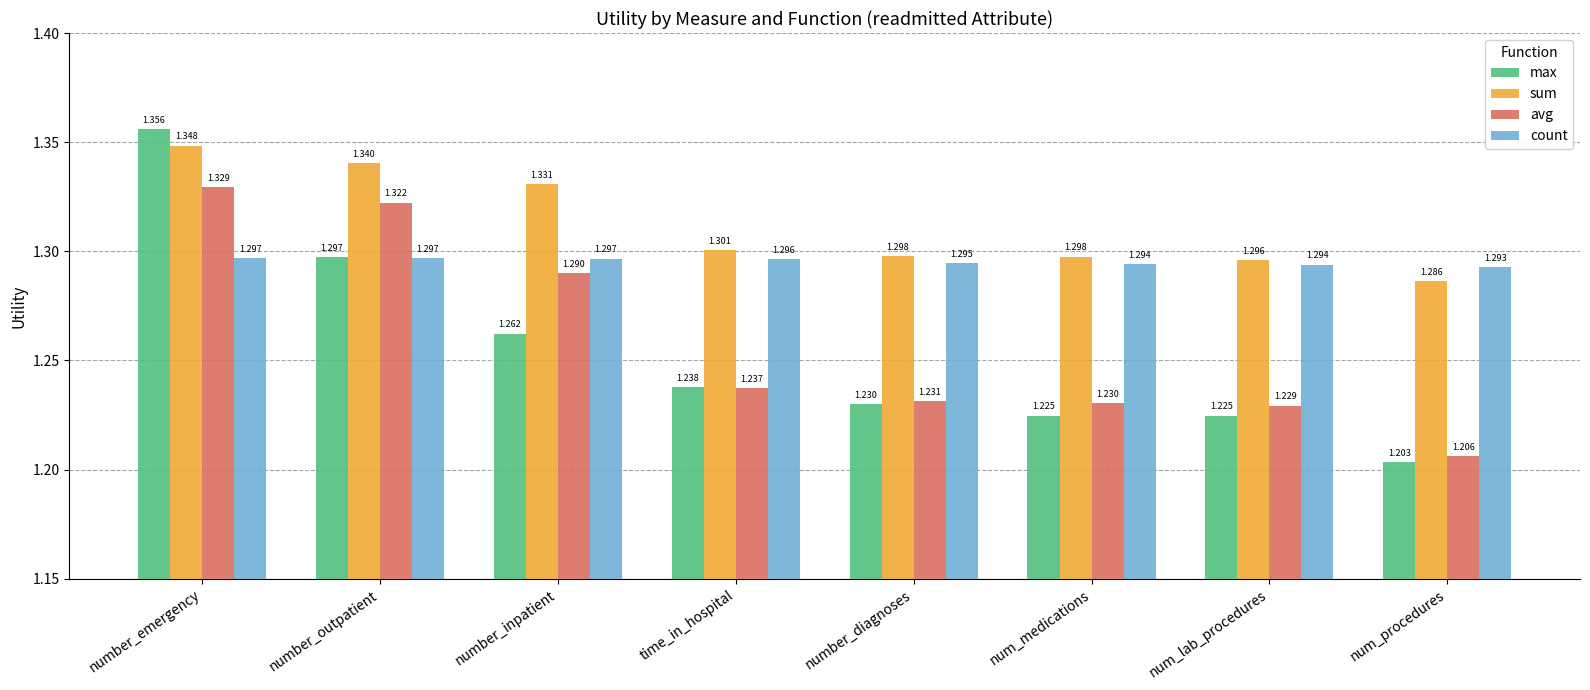

Between number_inpatient and num_medications, which series saw the biggest shift?

avg